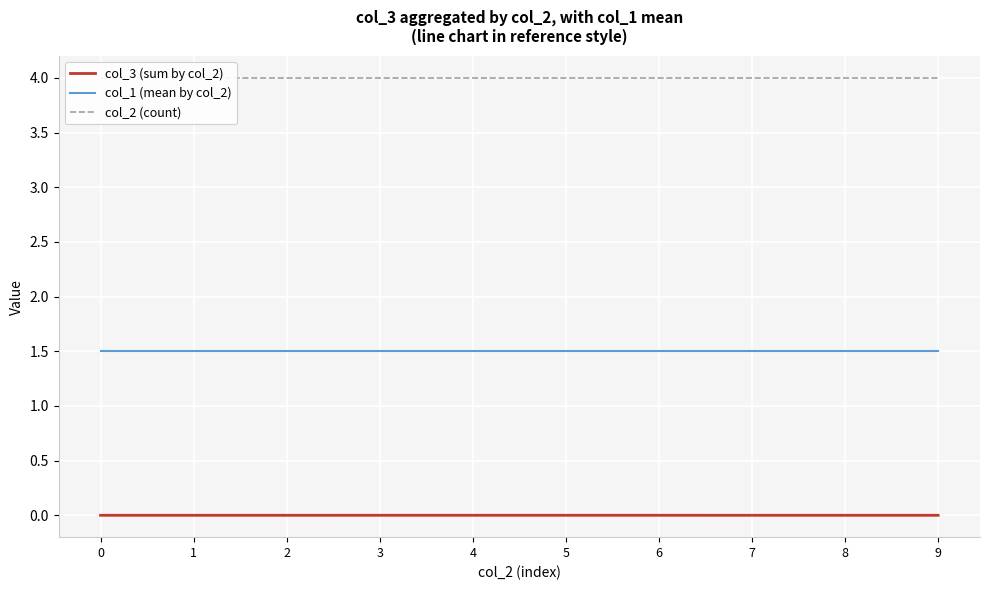

How many col_3 (sum by col_2) values are between 0 and 1?

10